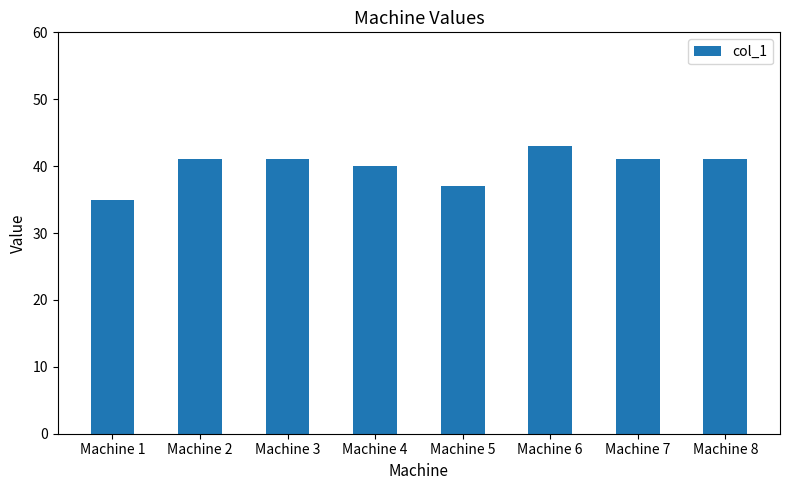

What is the sum of all values?

319